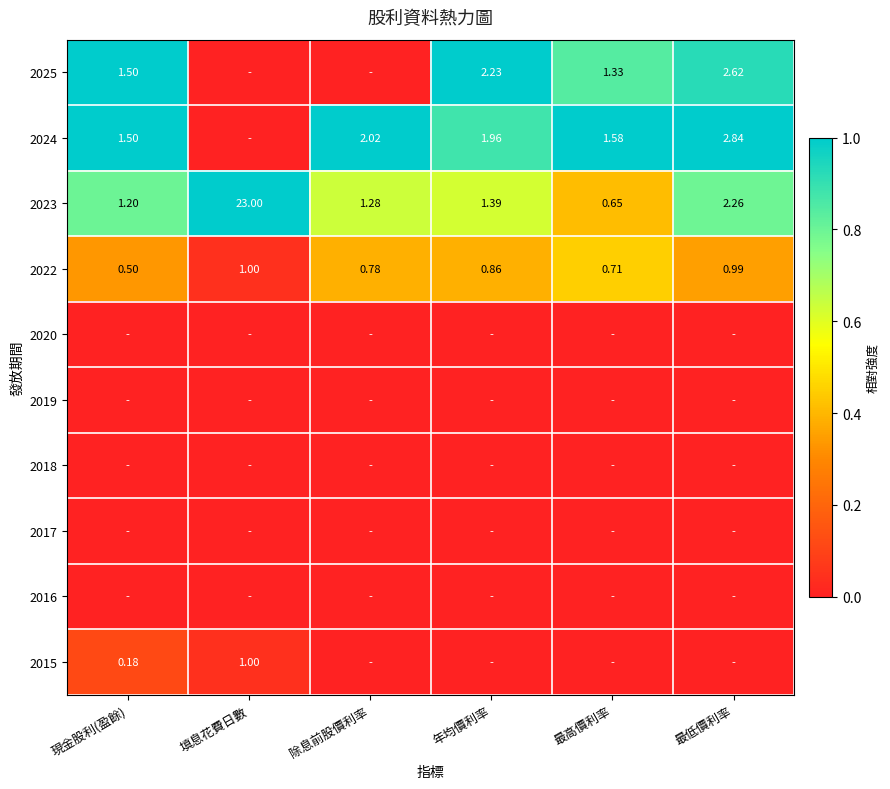

Is the value of 2015 at 現金股利(盈餘) greater than the value of 2024 at 除息前股價利率?

No